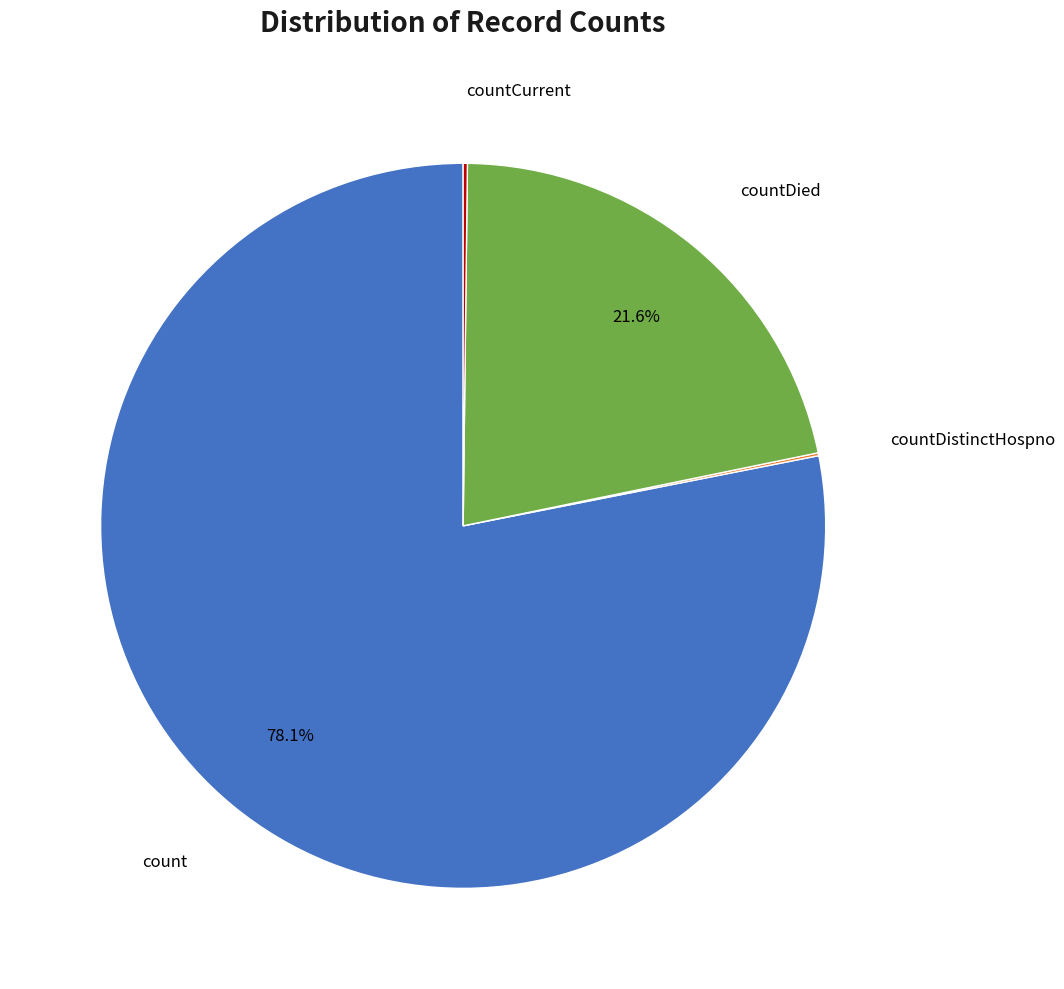

Does any single category account for the majority?

Yes